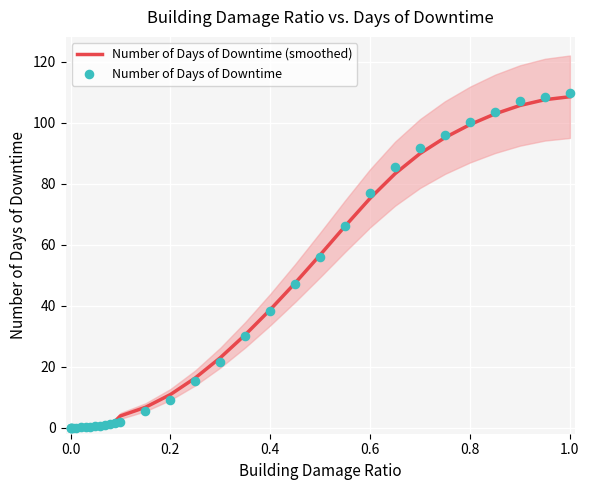

Which series reaches the maximum Y coordinate?

Number of Days of Downtime